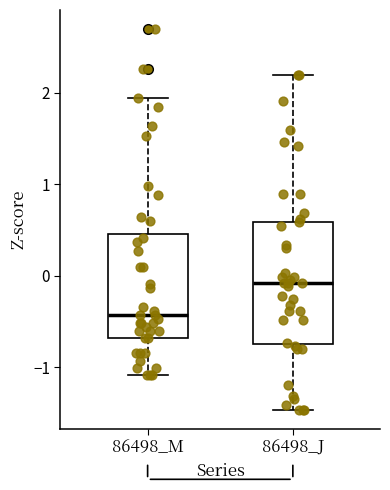

Reading left to right, transcribe this box plot: for each box, give where its median line is, the range the box spans, and where its two whiskers end, as read against the y-axis. The values are not printed on the chart, so give them approximately, as read against the axis.

86498_M: median -0.4, box -0.7 to 0.5, whiskers -1.1 to 1.9
86498_J: median -0.1, box -0.7 to 0.6, whiskers -1.5 to 2.2